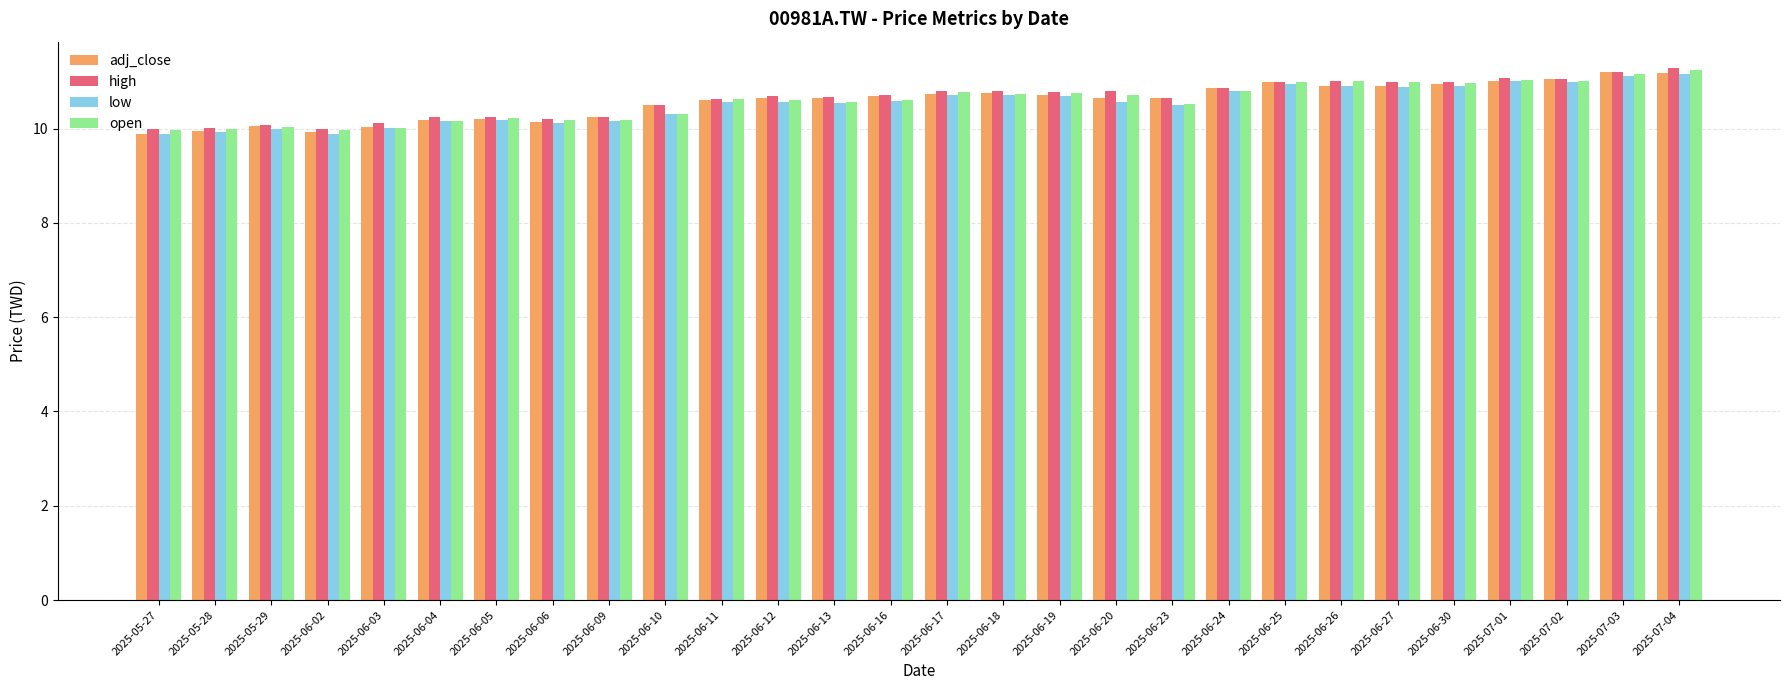

What is the difference between the open values at 2025-06-30 and 2025-06-03?

0.9